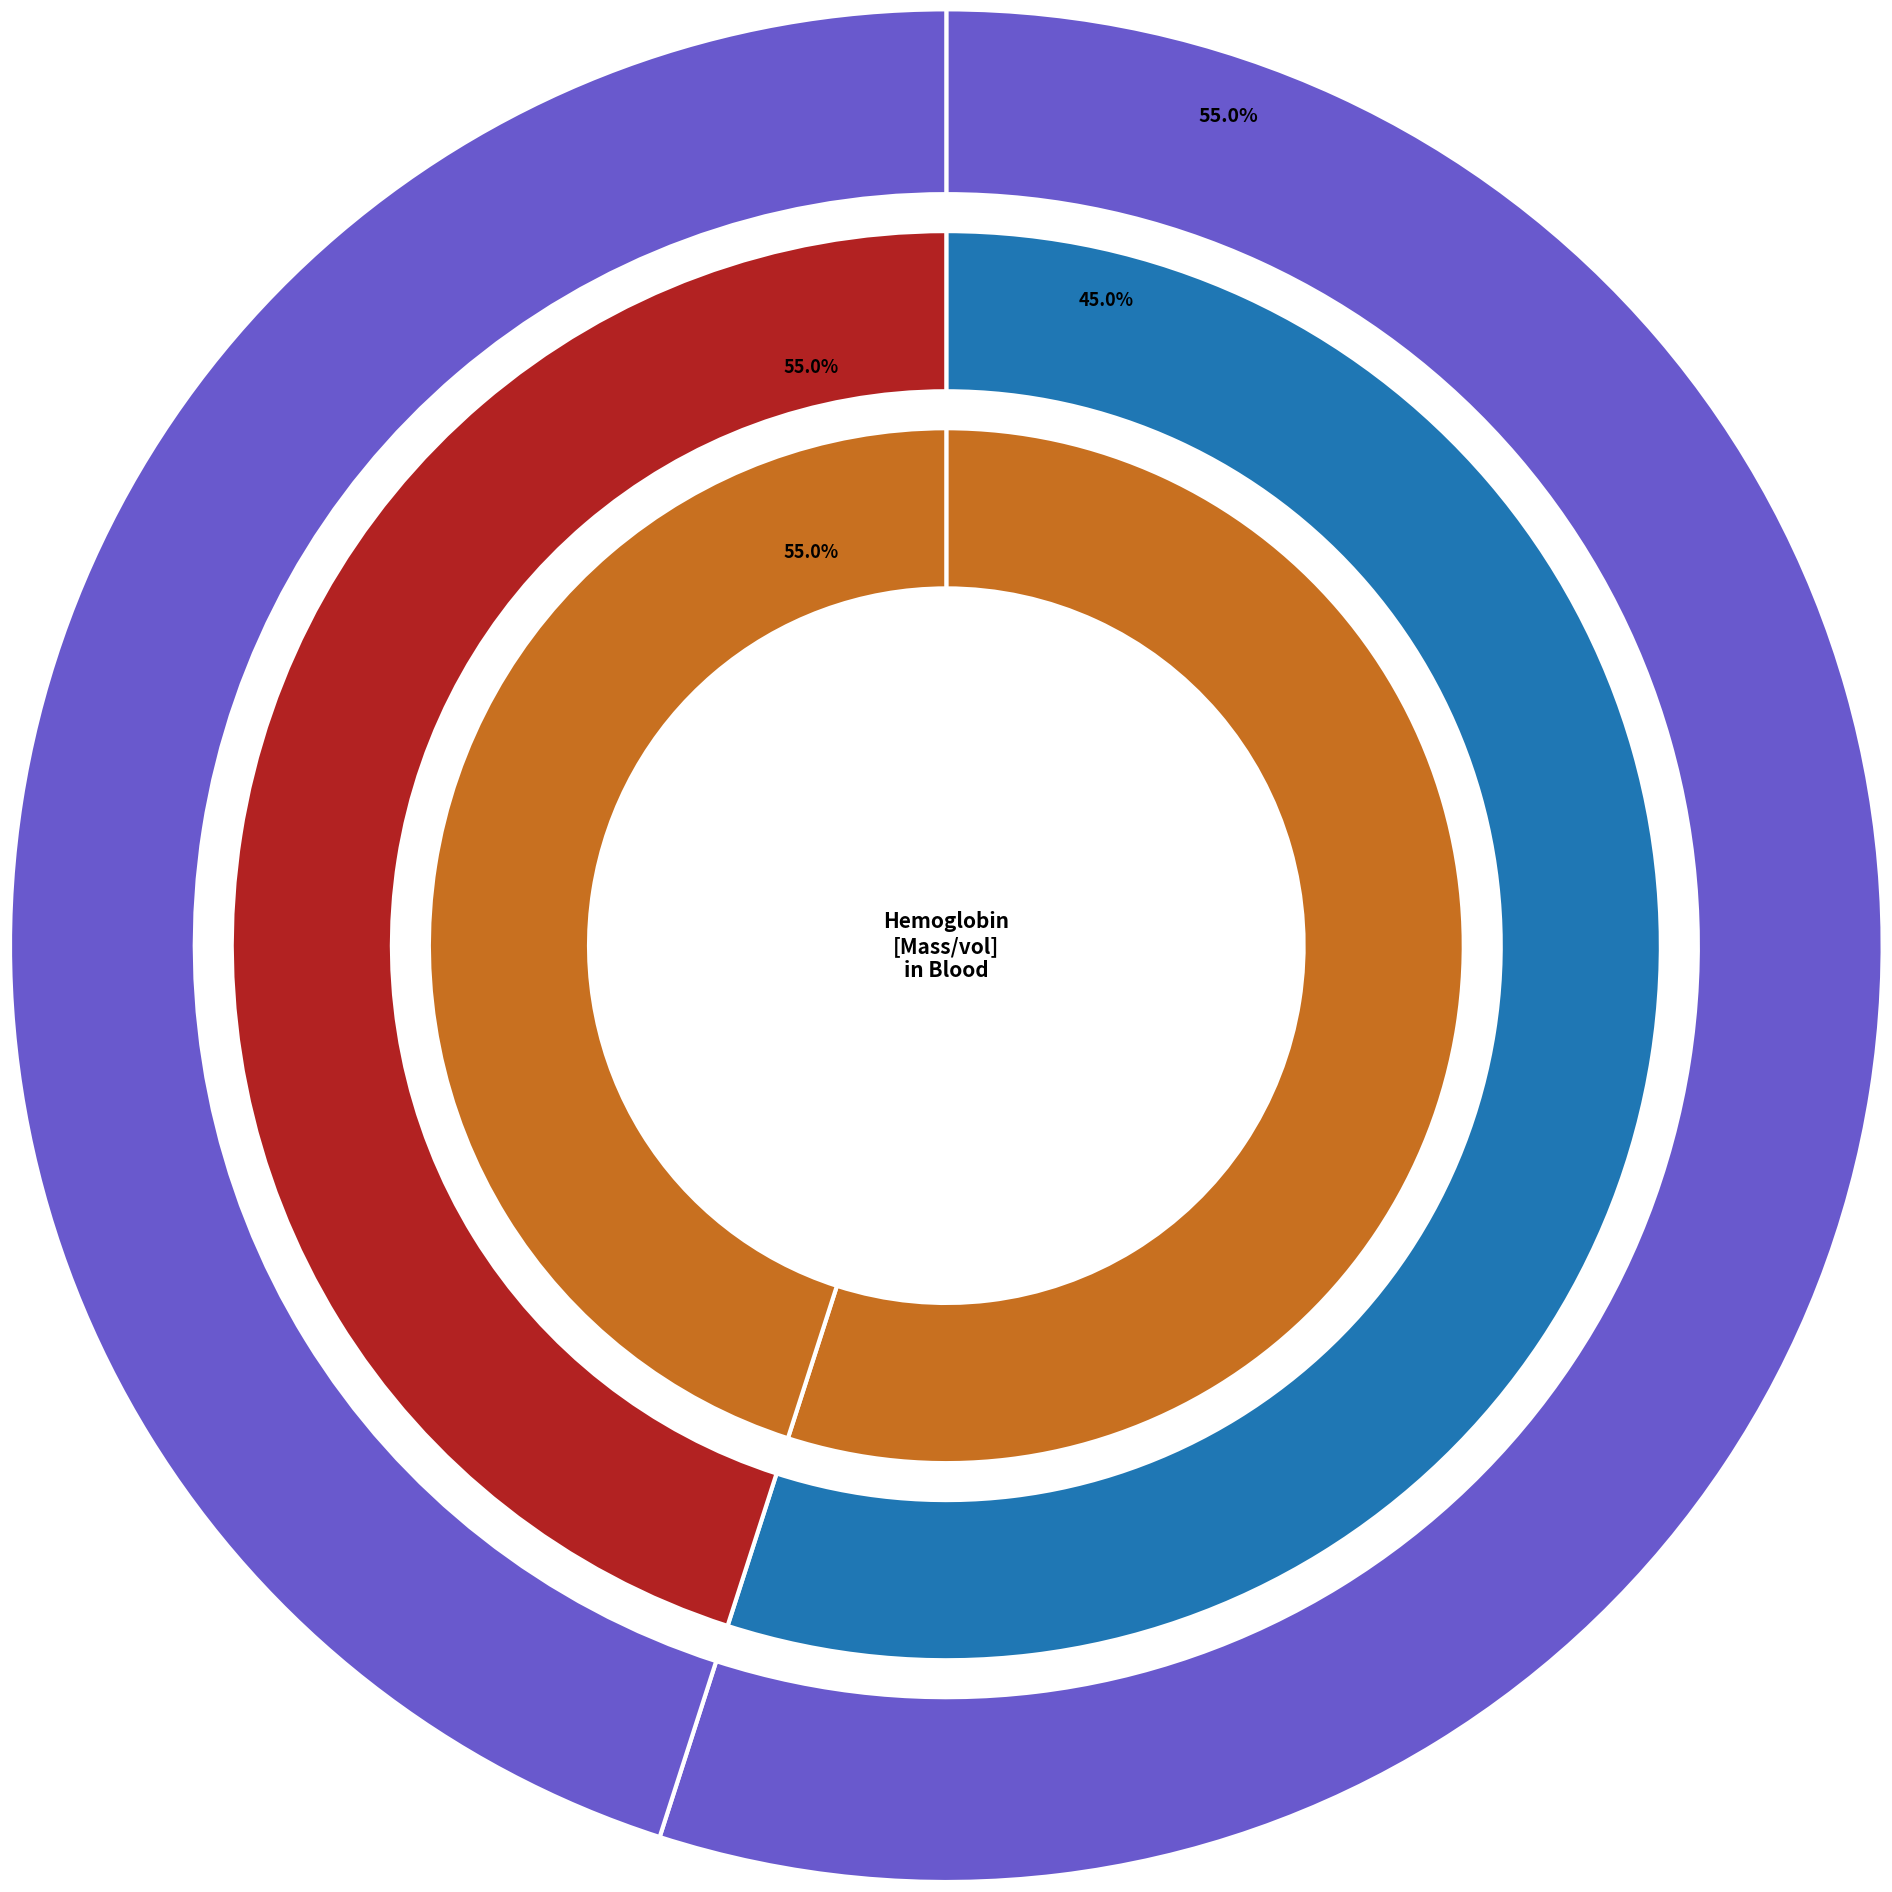

Count the number of slices in the pie.

2